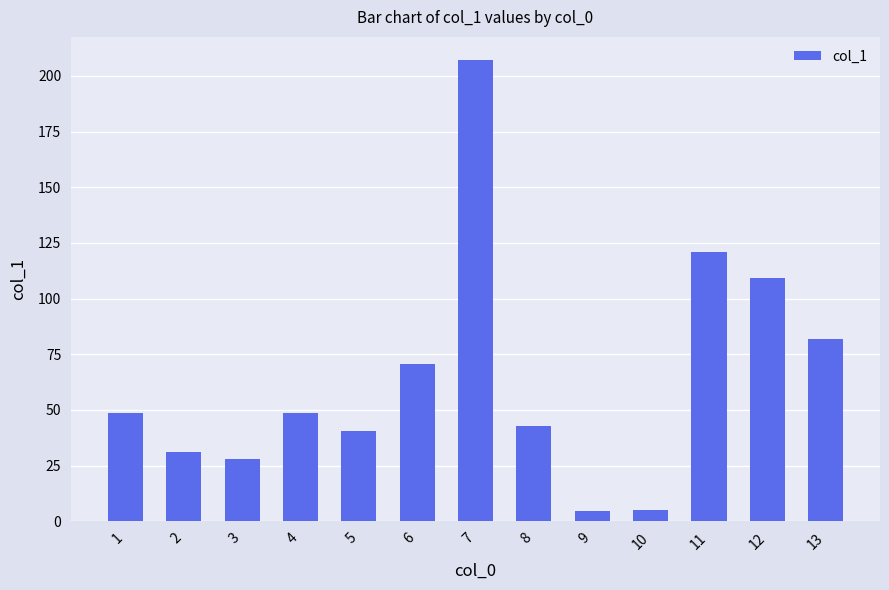

The value at 12 is 49.7. True or false?

False